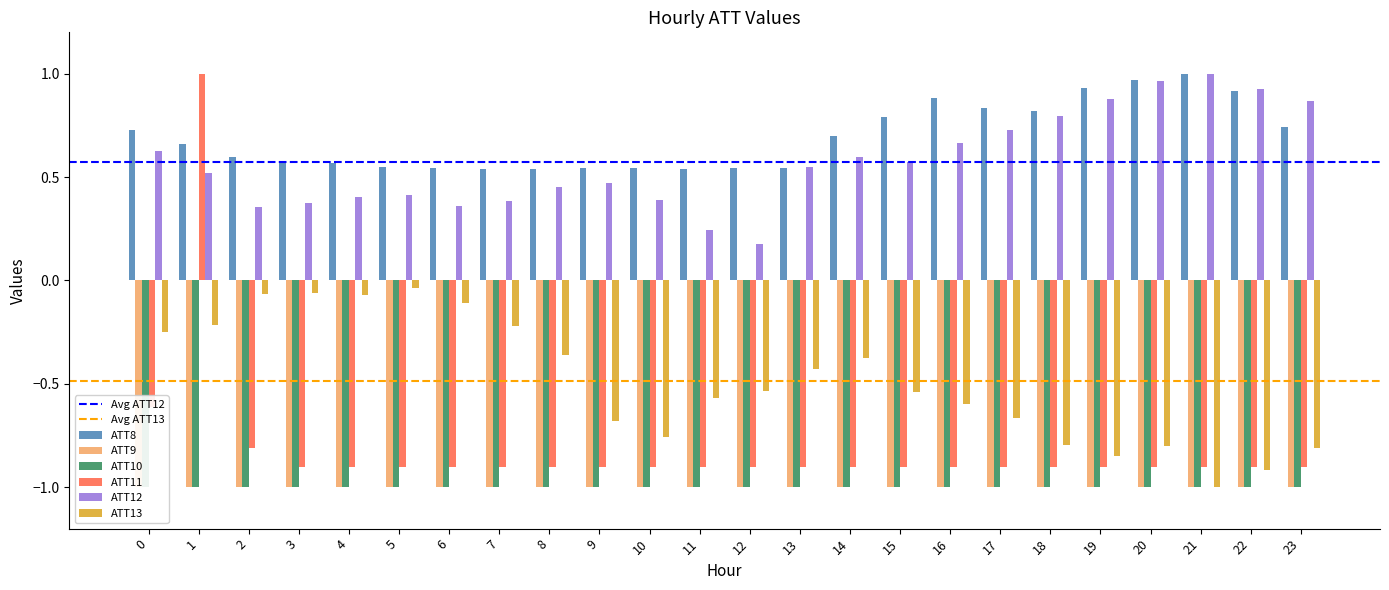

What is the average value of the ATT12 series?

0.6